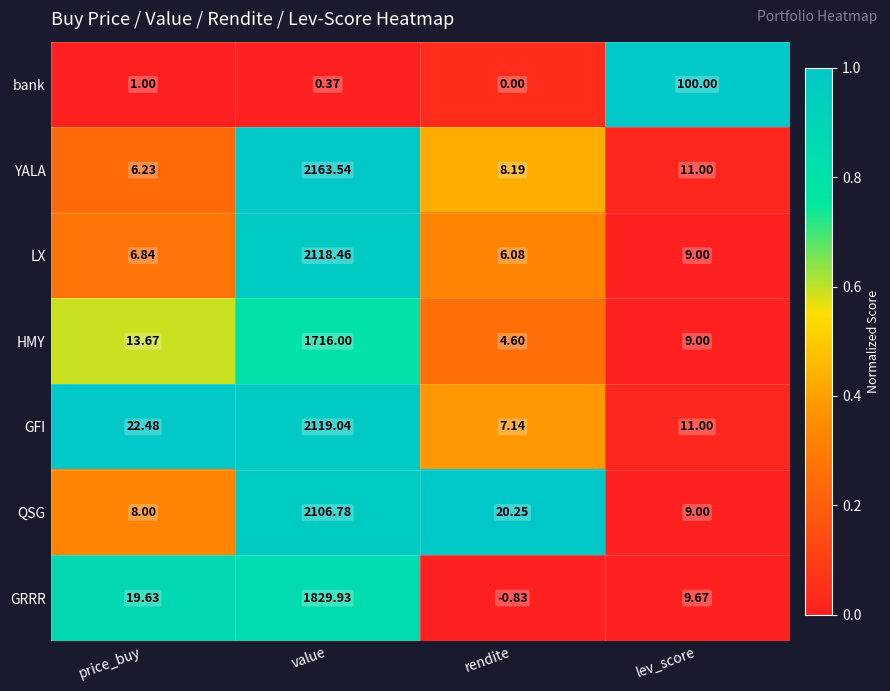

How many data points does each series have?

4